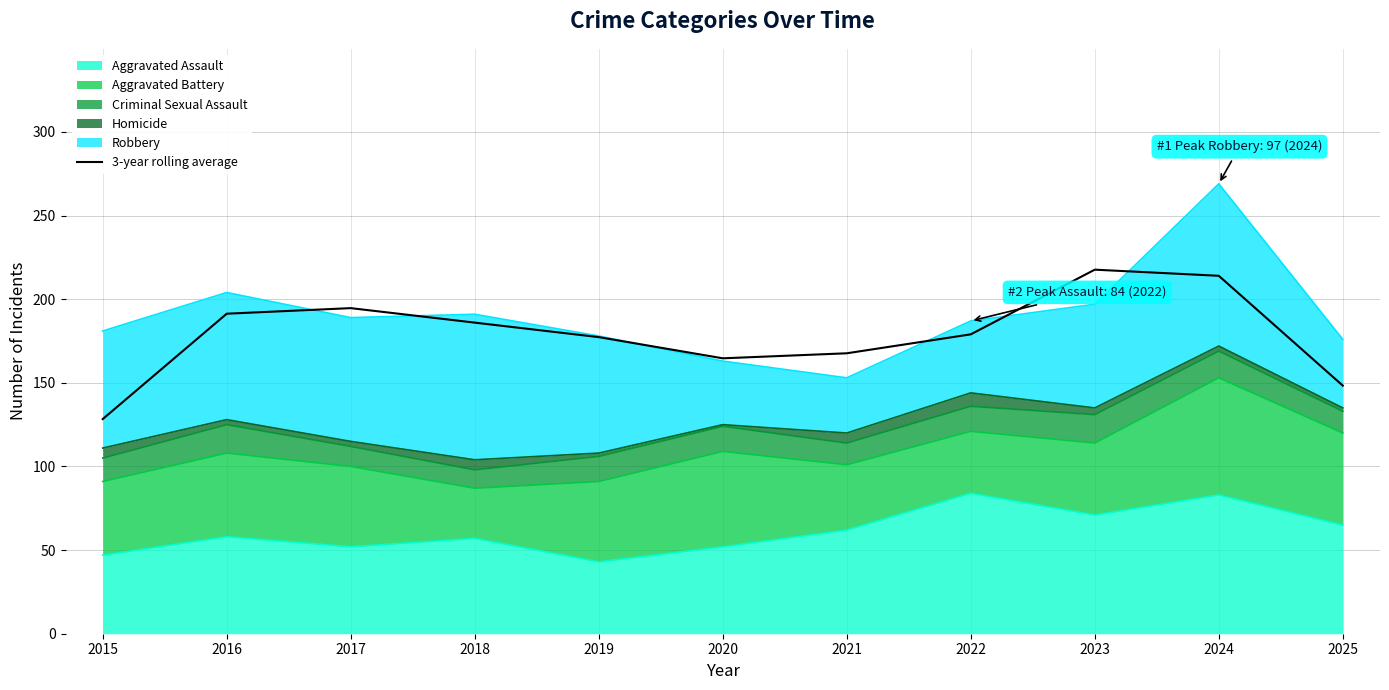

Is it true that the value at 2016 is 191.3?

True